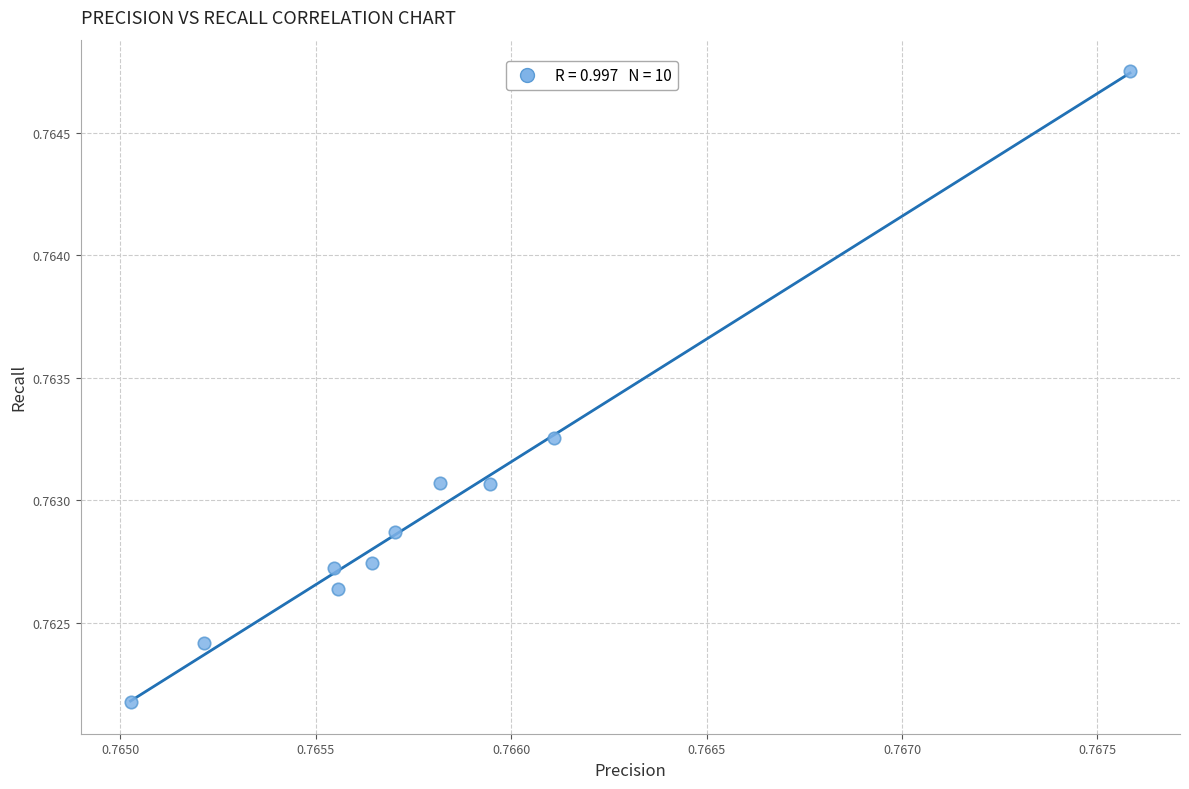

How many points are shown in the scatter plot?

10